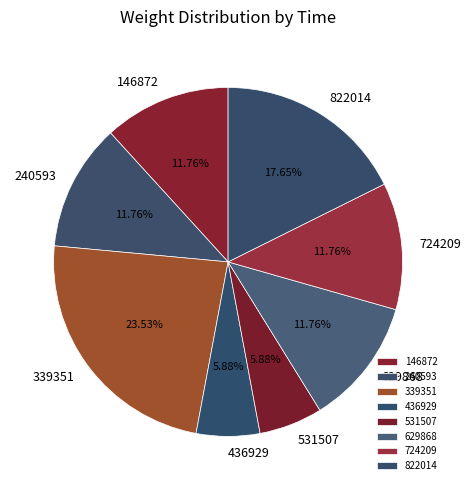

Do 240593 and 146872 together represent more than half of the pie?

No